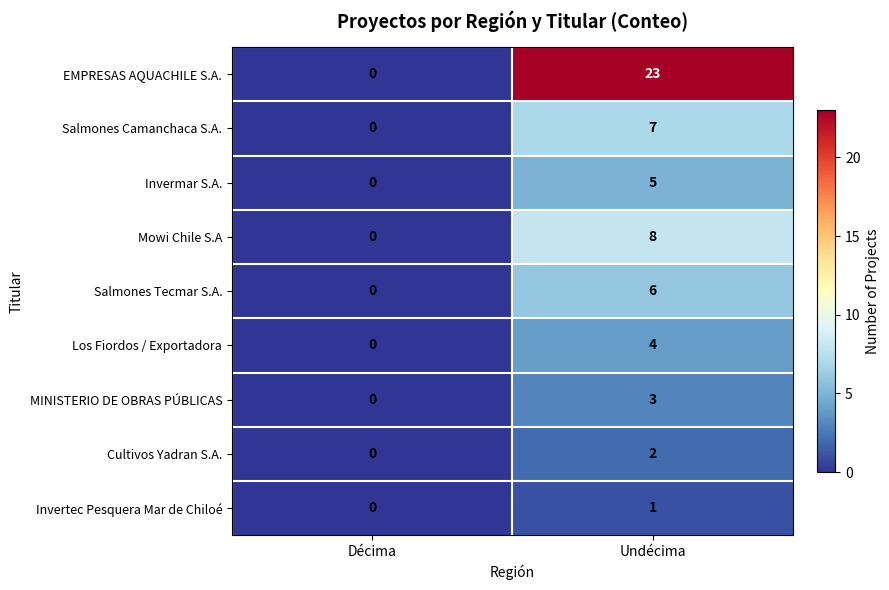

The value of Salmones Tecmar S.A. at Undécima is 9. True or false?

False